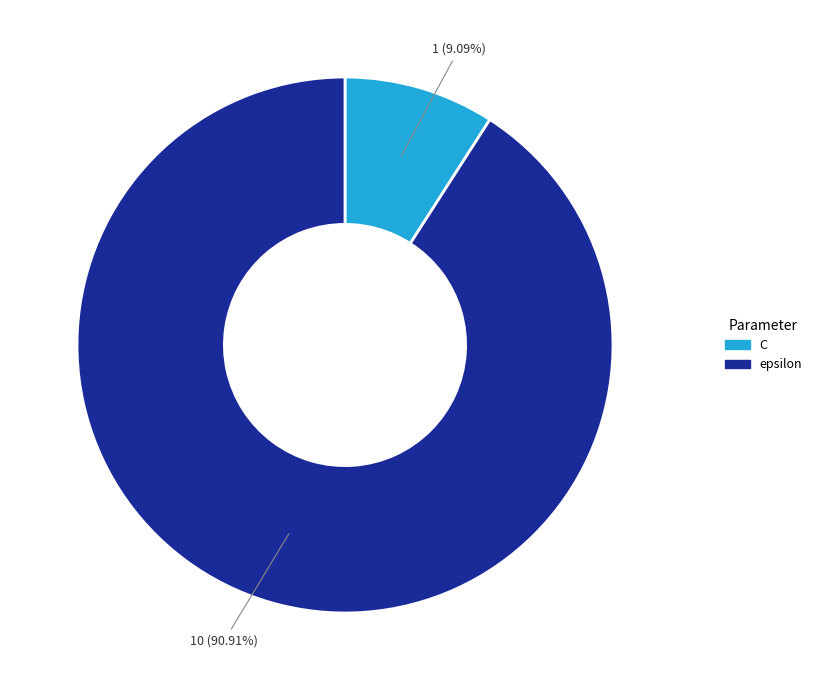

Is epsilon the majority of the pie?

Yes